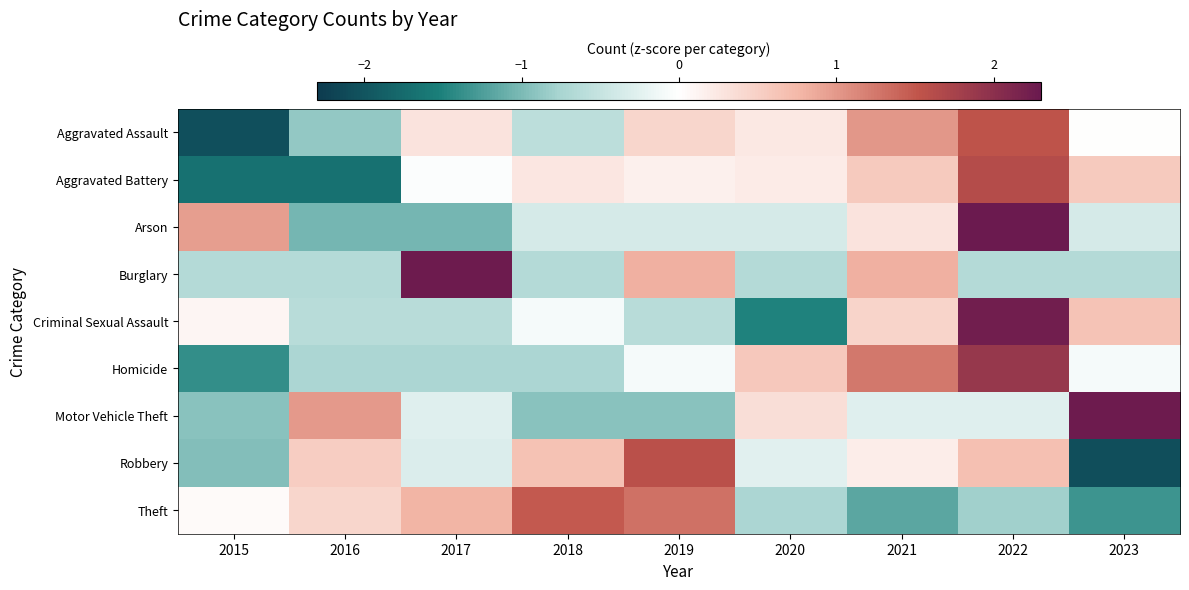

List the series in order of their peak value, lowest first.

Theft, Aggravated Assault, Robbery, Aggravated Battery, Homicide, Criminal Sexual Assault, Motor Vehicle Theft, Burglary, Arson